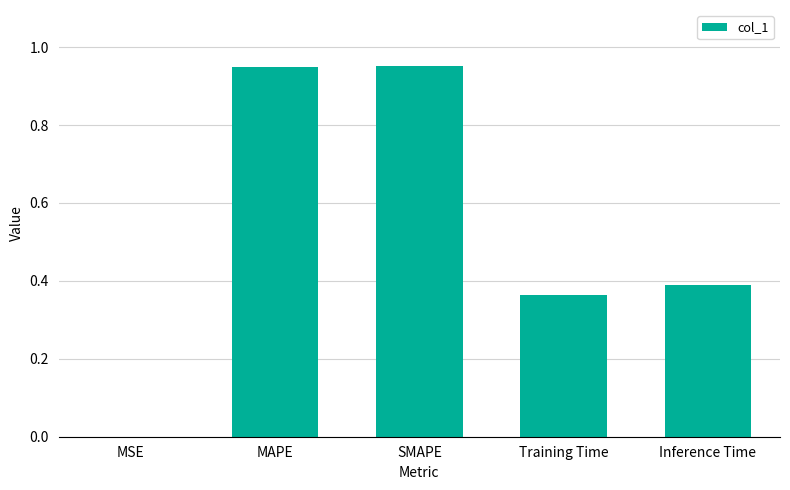

Are the bars horizontal?

No